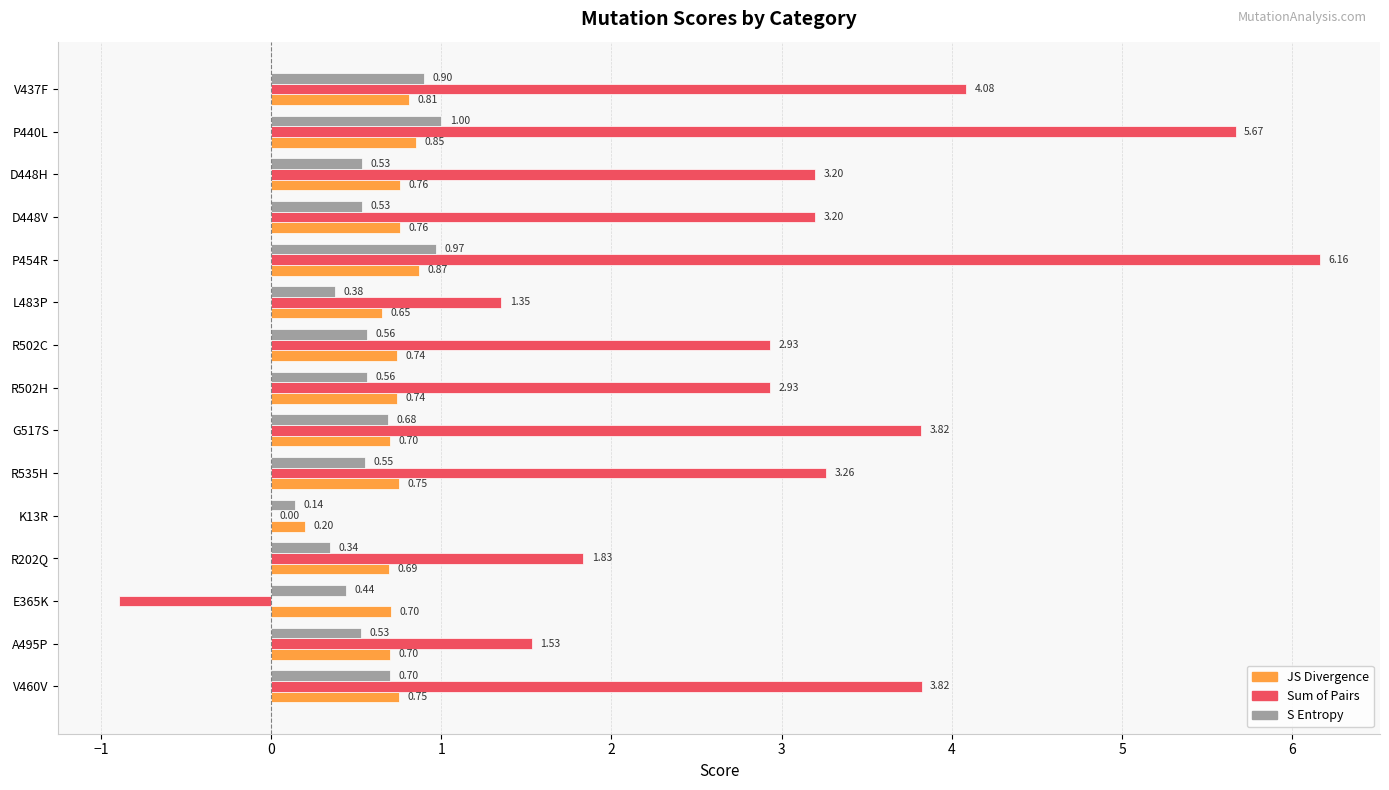

Which series has the largest total across all categories?

Sum of Pairs